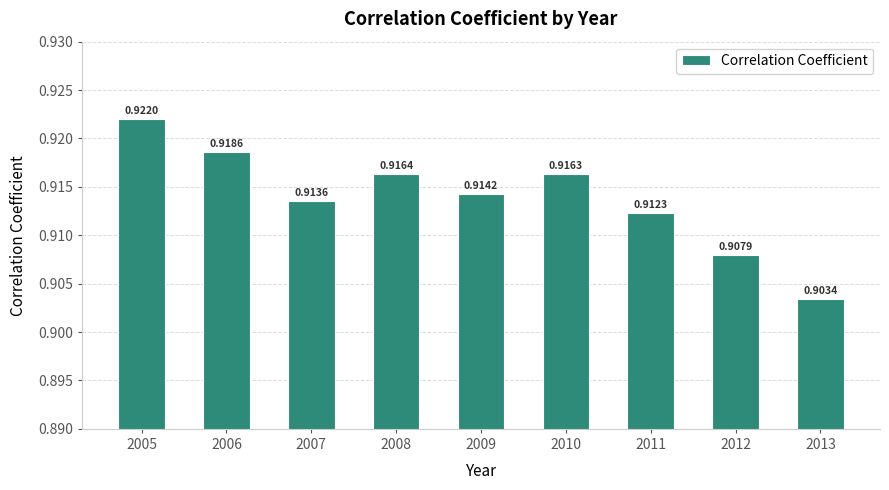

How many values are between 0 and 1?

9